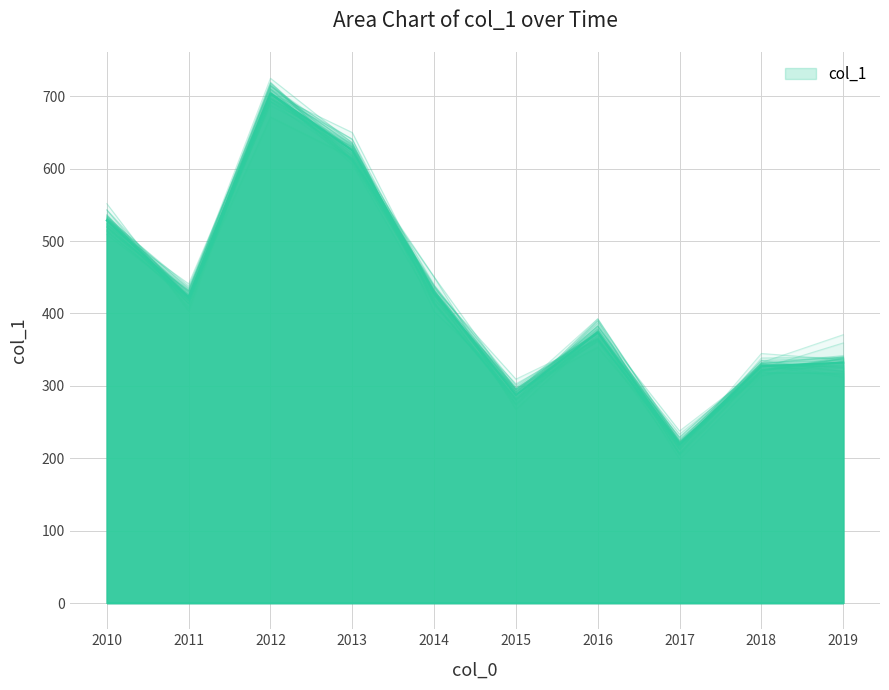

List the labels in order of value, smallest first.

2017, 2015, 2018, 2019, 2016, 2011, 2014, 2010, 2013, 2012